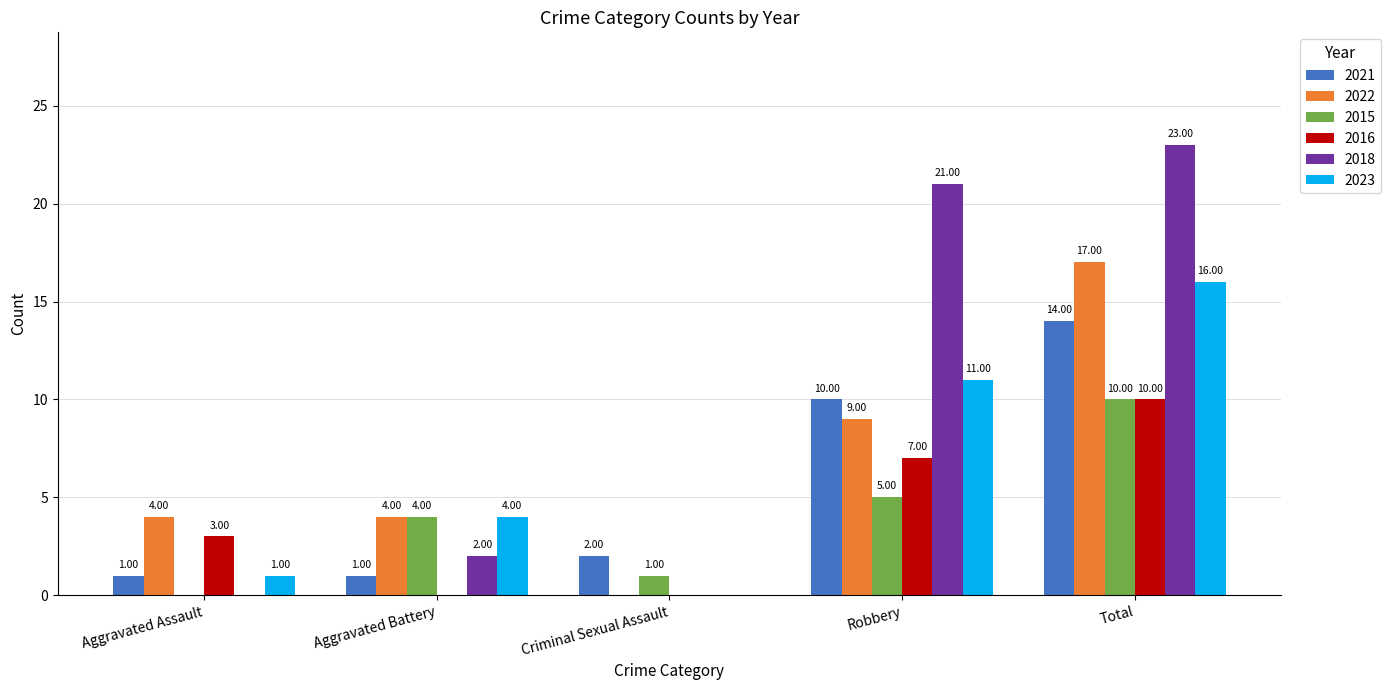

Between Aggravated Assault and Robbery, which series saw the biggest shift?

2018